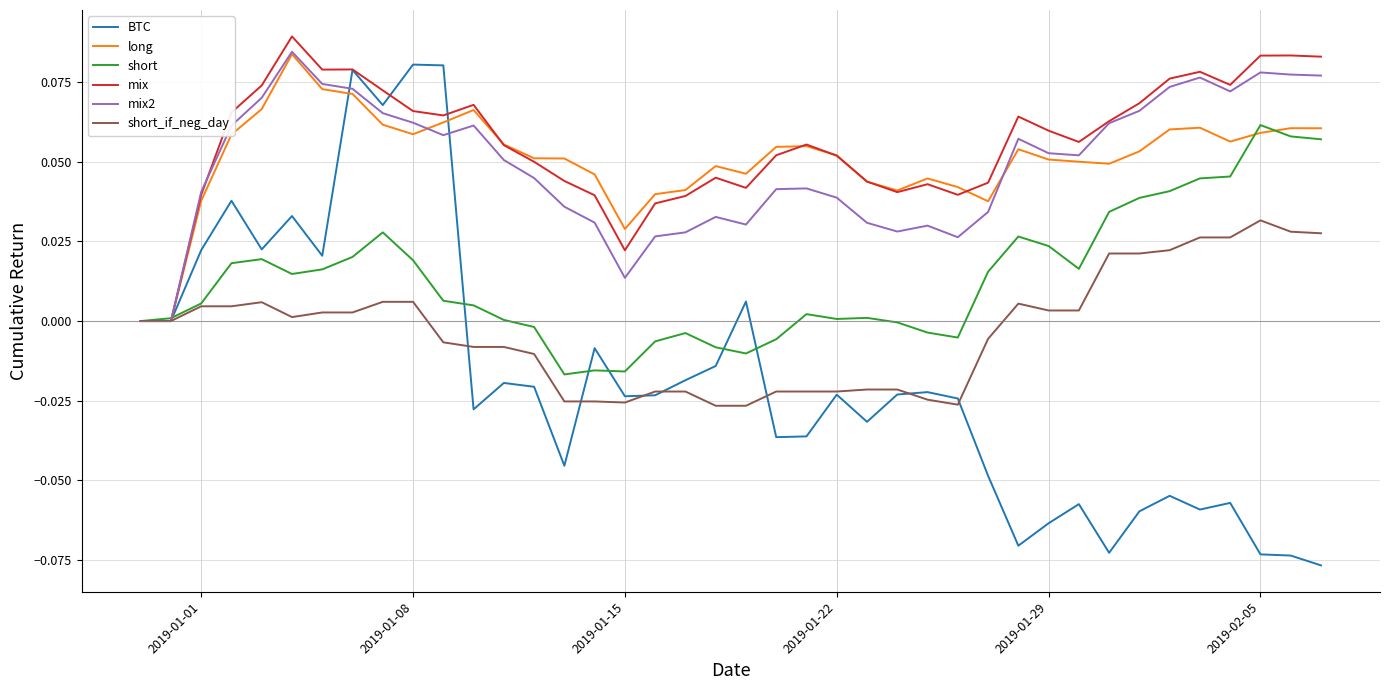

Which series has the largest range (max minus min)?

BTC